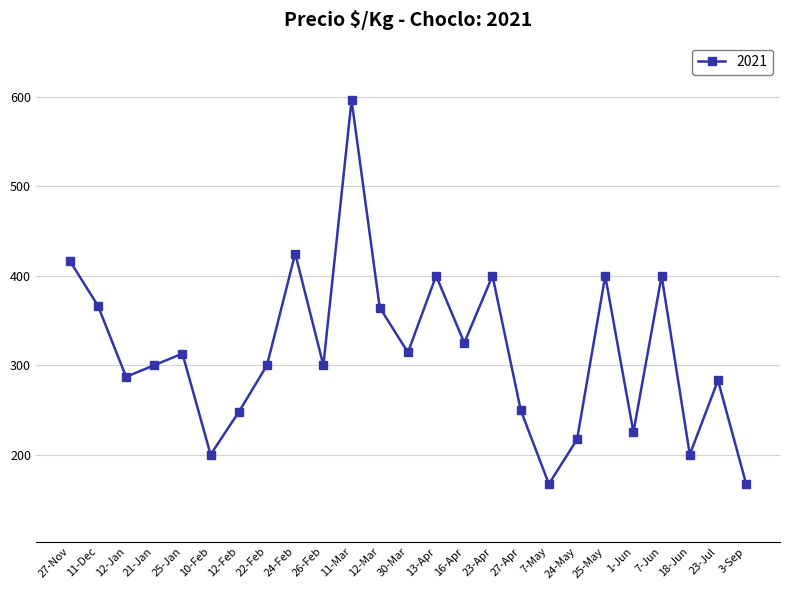

What is the smallest value displayed?

167.0